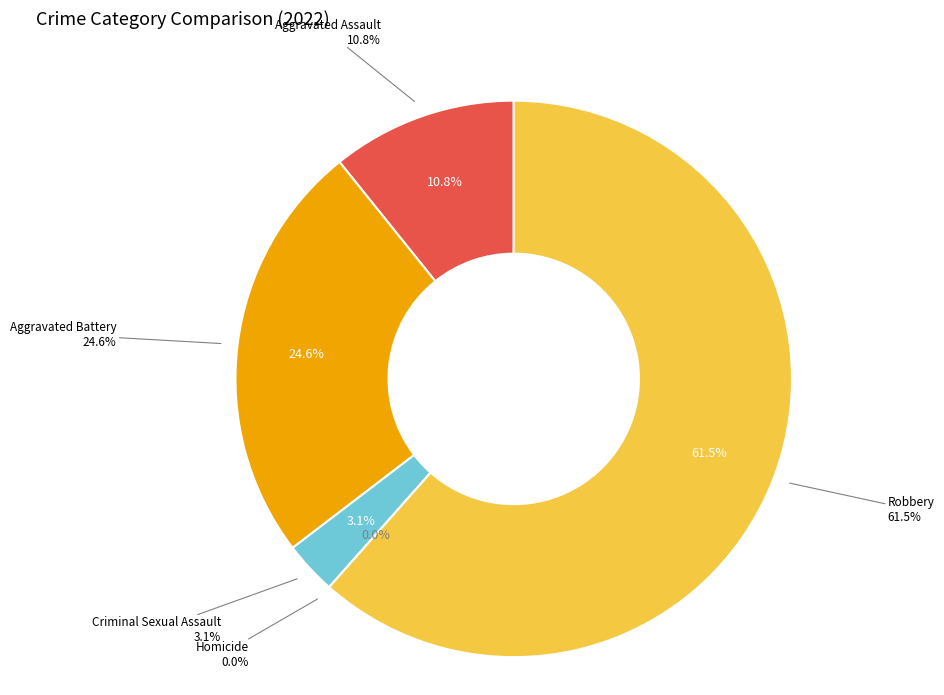

True or false: Aggravated Battery accounts for 33% of the total.

False